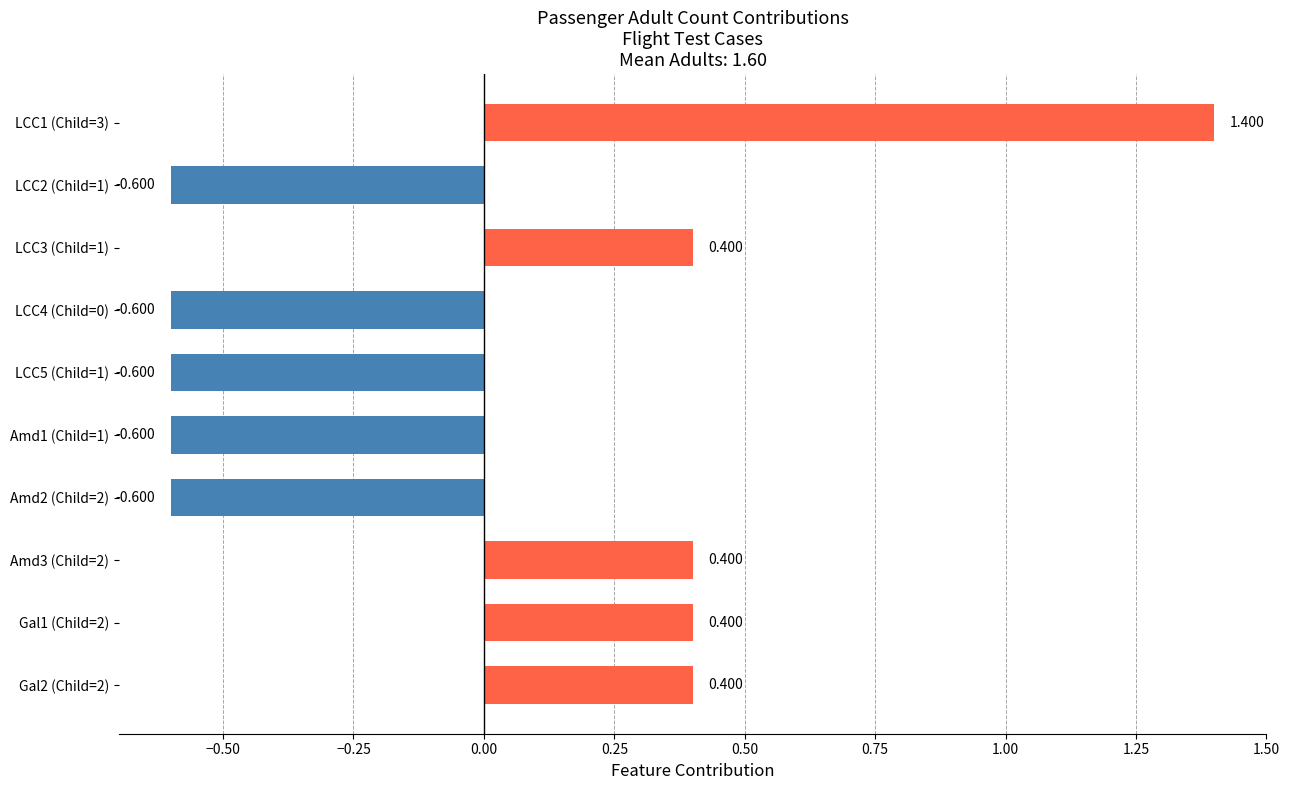

How many bars are there in total?

10